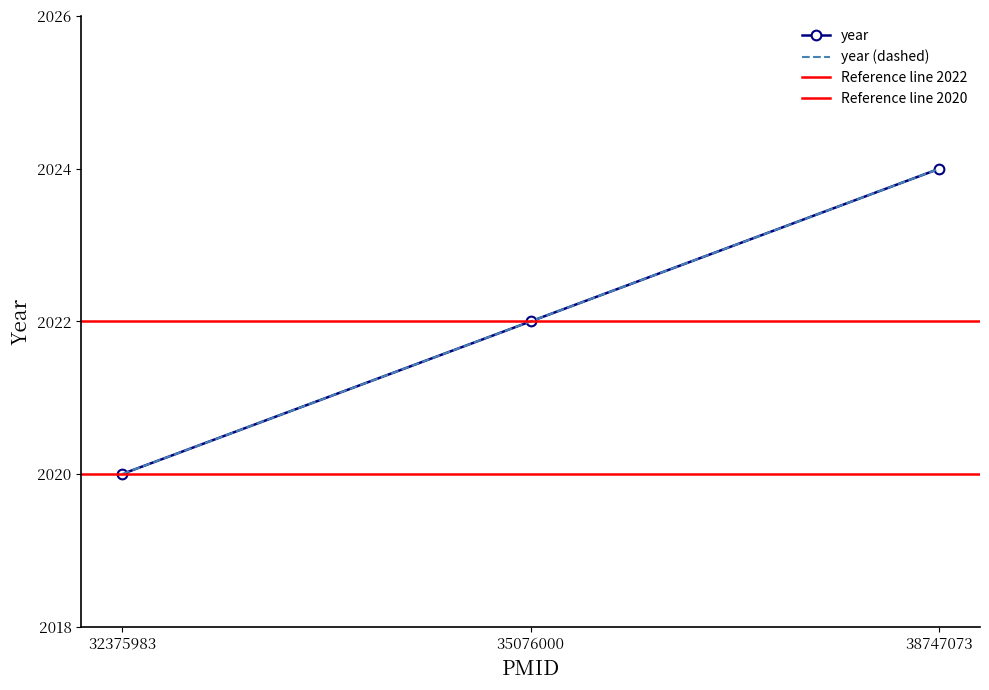

The value at 32375983 is 890. True or false?

False